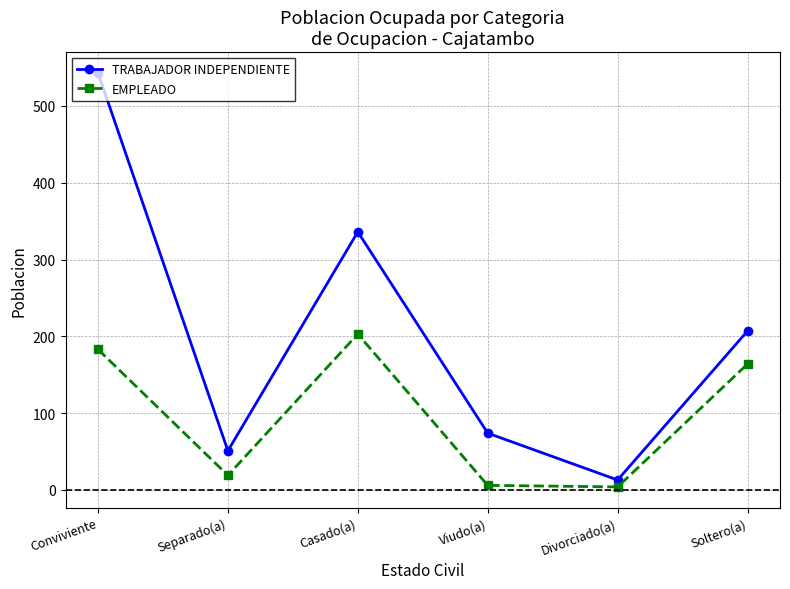

What position from the right is Casado(a)?

4